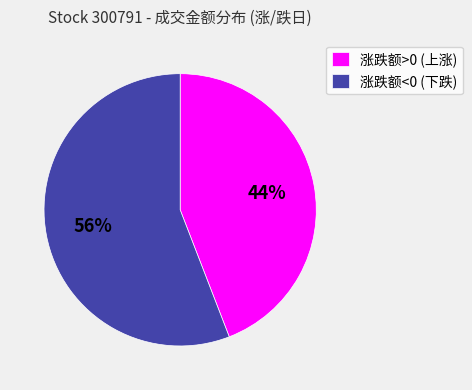

Count the number of slices in the pie.

2